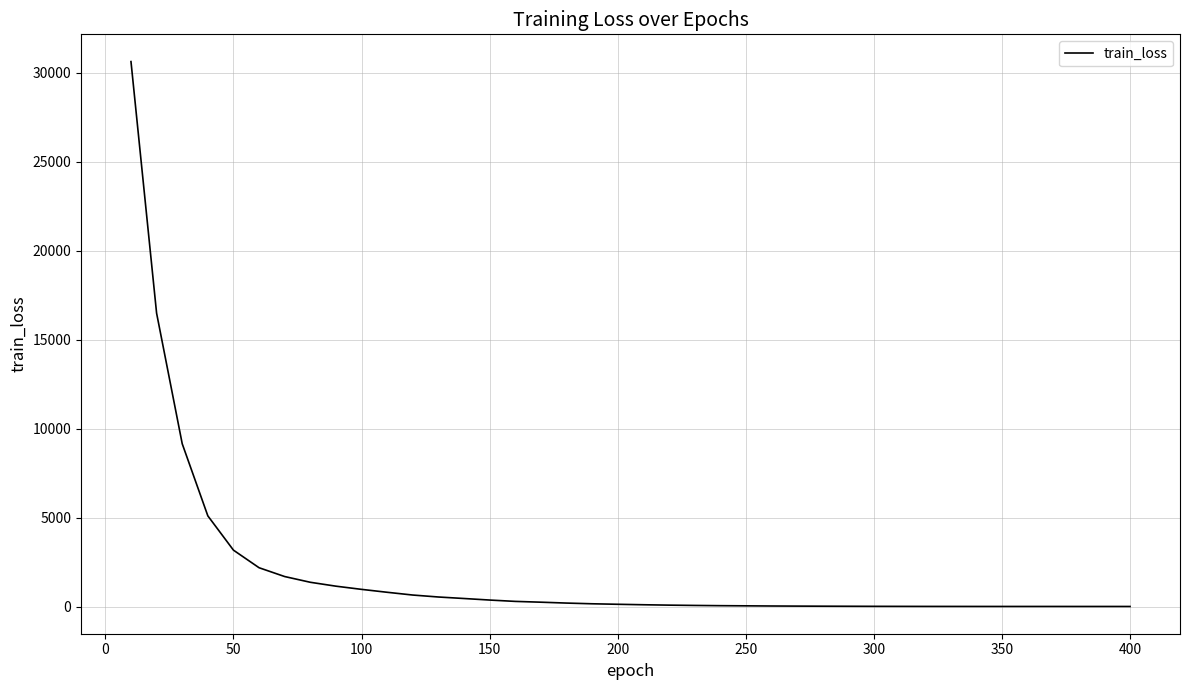

What is the difference between the maximum and minimum values?

30626.2